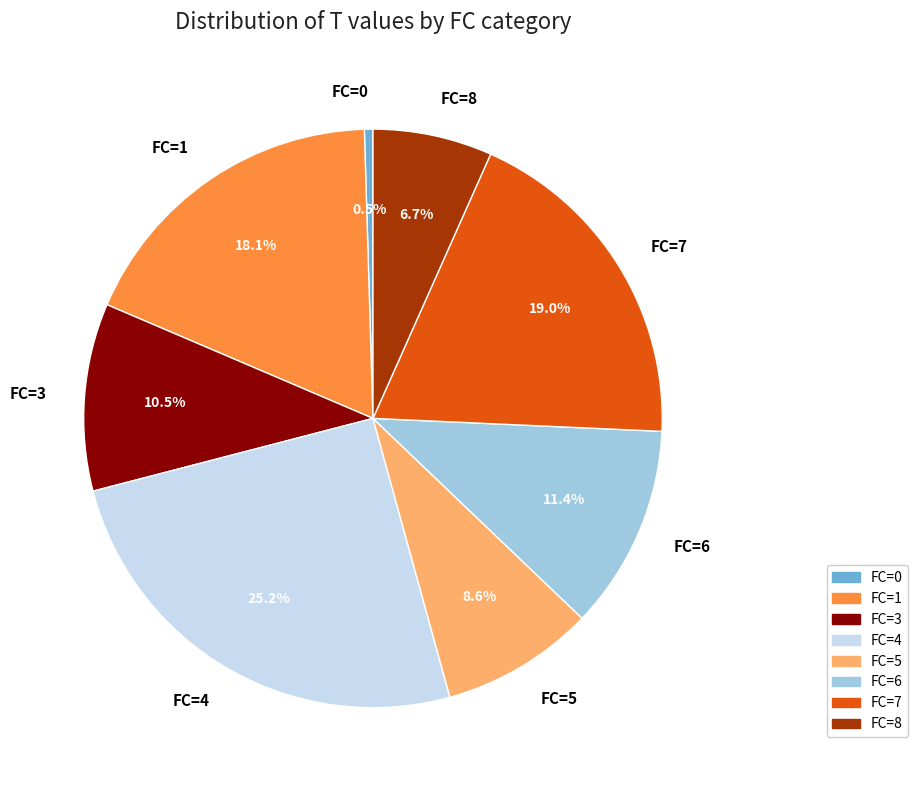

Is there a majority slice in this chart?

No